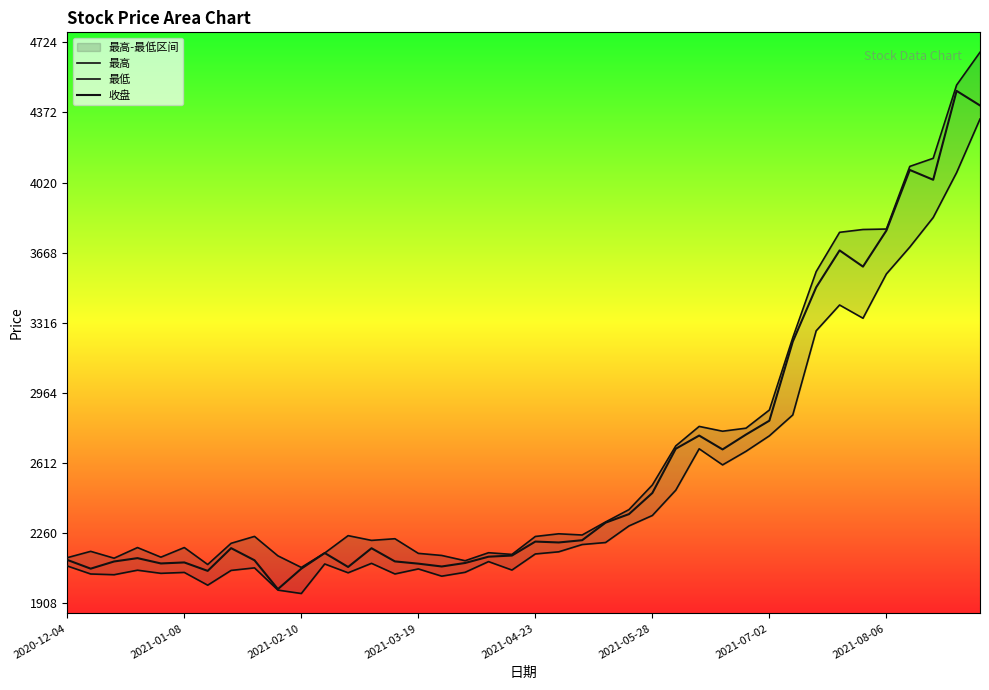

What is the difference between the maximum and minimum values in the 最低 series?

2381.2